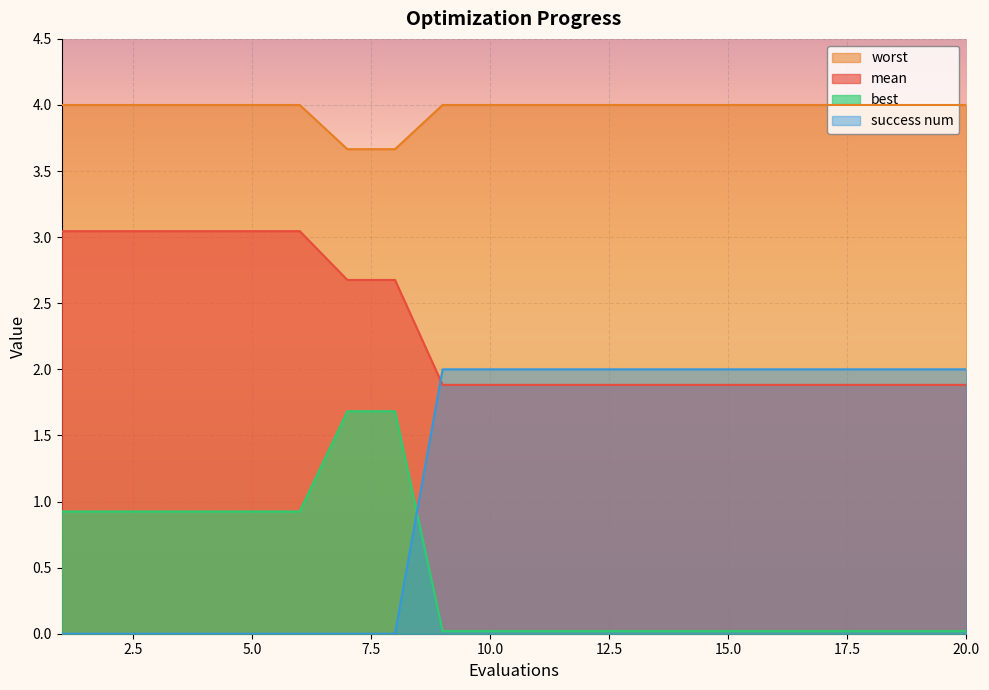

The value of success num at 1 is -1.2. True or false?

False